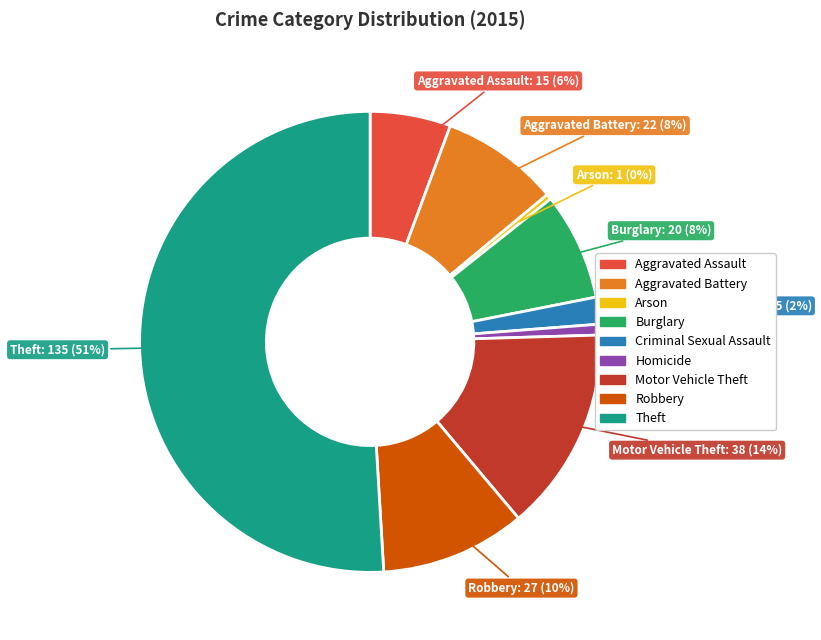

Which category has the biggest portion of the pie?

Theft